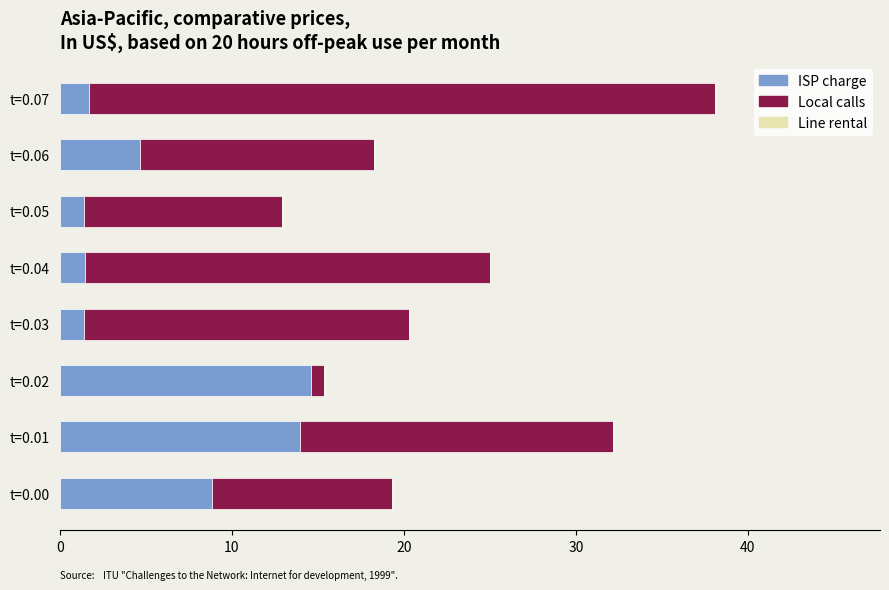

What is the highest value of the ISP charge series?

14.6